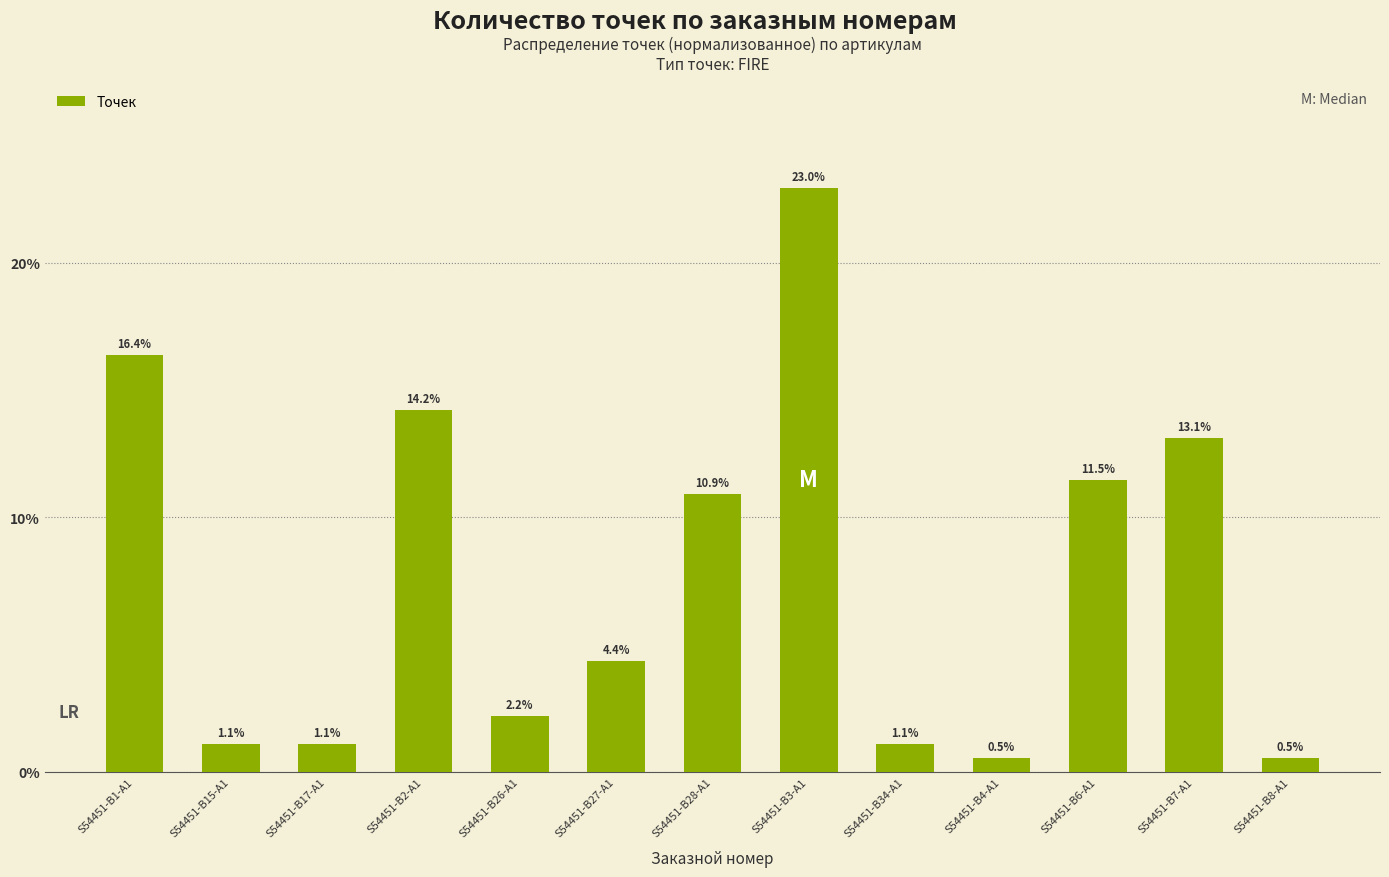

Rank the categories by value from lowest to highest.

S54451-B4-A1, S54451-B8-A1, S54451-B15-A1, S54451-B17-A1, S54451-B34-A1, S54451-B26-A1, S54451-B27-A1, S54451-B28-A1, S54451-B6-A1, S54451-B7-A1, S54451-B2-A1, S54451-B1-A1, S54451-B3-A1